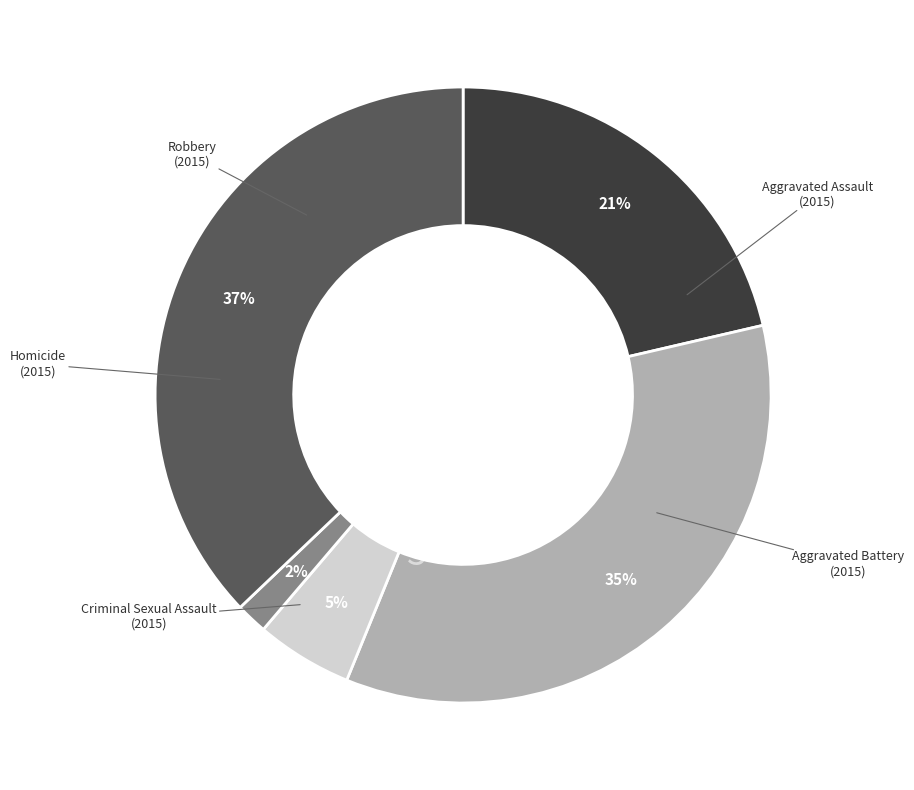

Is there any slice that represents more than half of the pie?

No